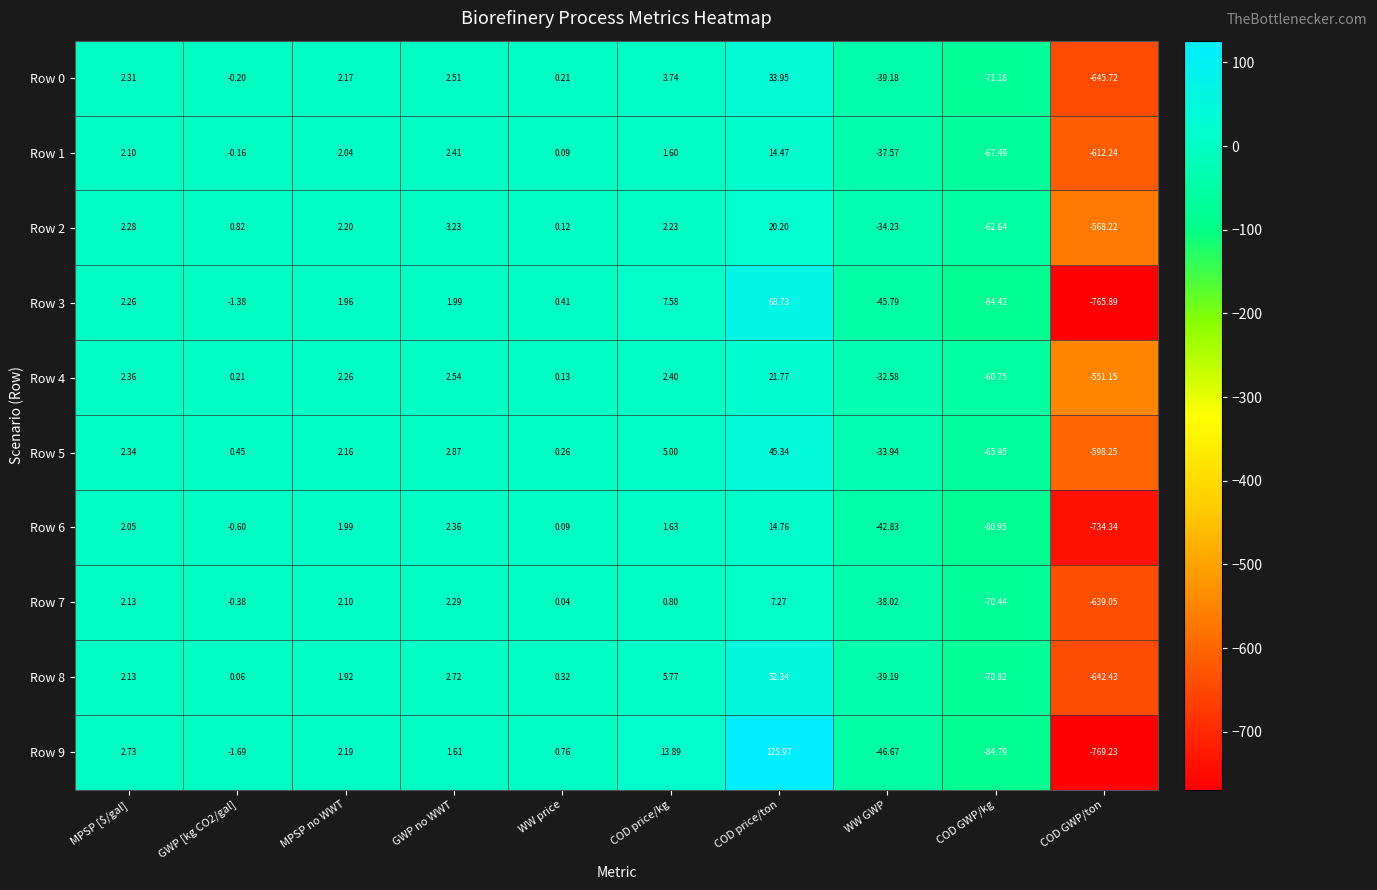

At which label does Row 1 first exceed 1?

MPSP [$/gal]